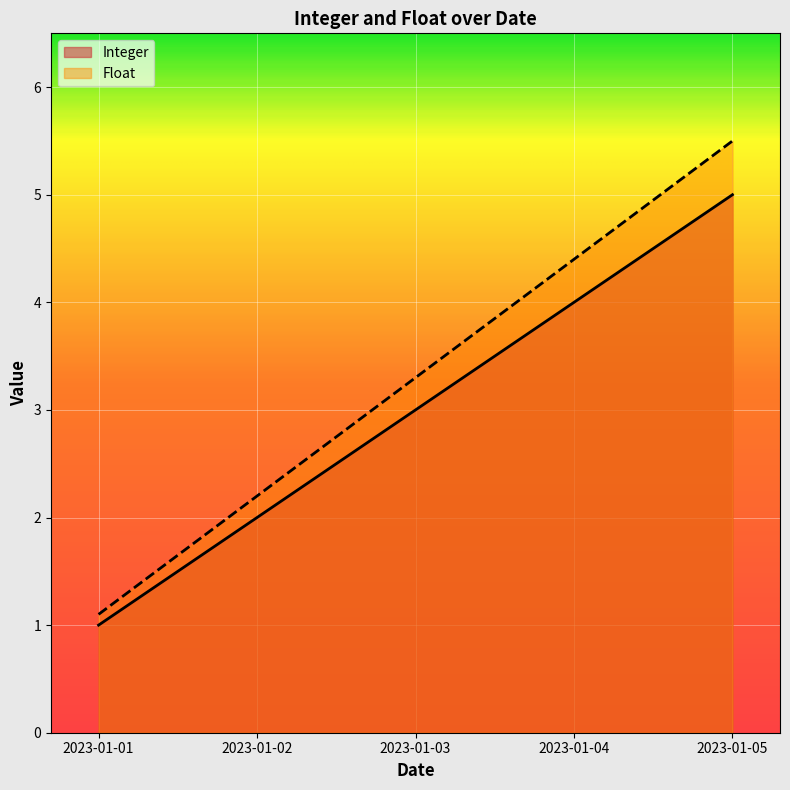

Reading left to right, transcribe all the data shown in this chart.

Integer: 1.0	2.0	3.0	4.0	5.0
Float: 1.1	2.2	3.3	4.4	5.5